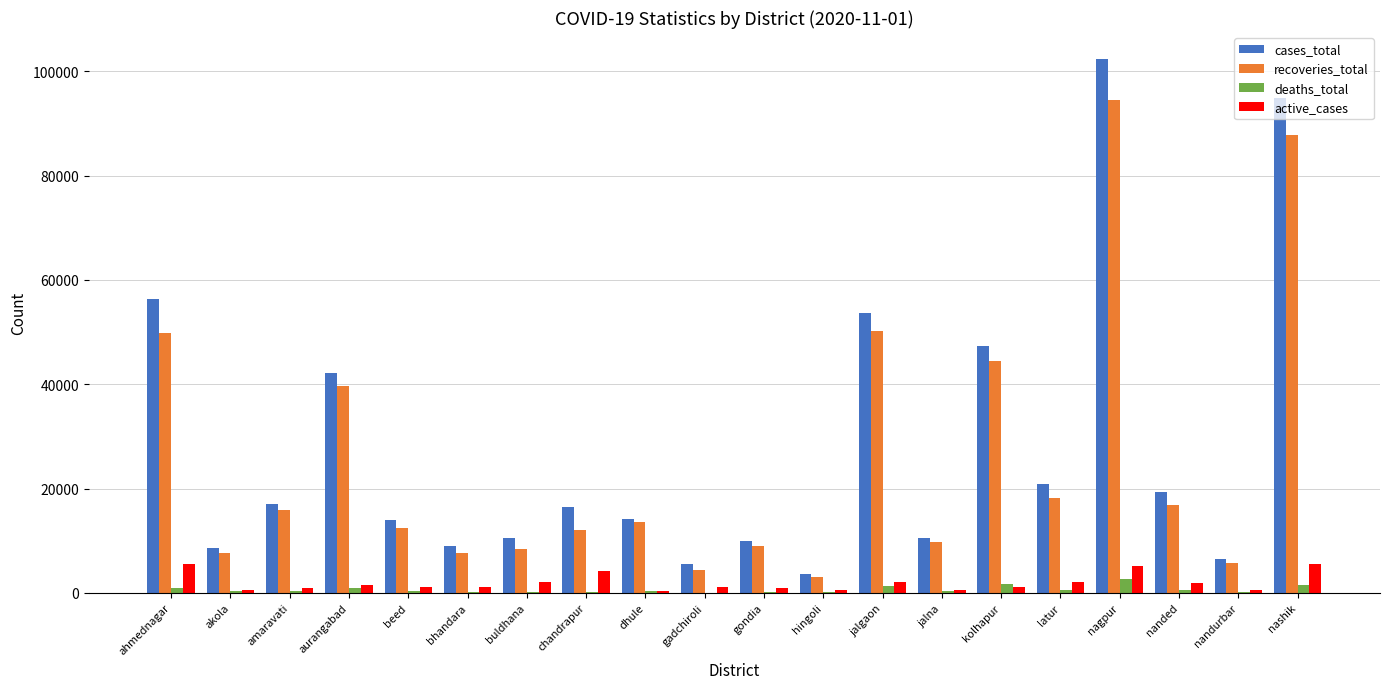

Between aurangabad and latur, which series saw the biggest shift?

recoveries_total